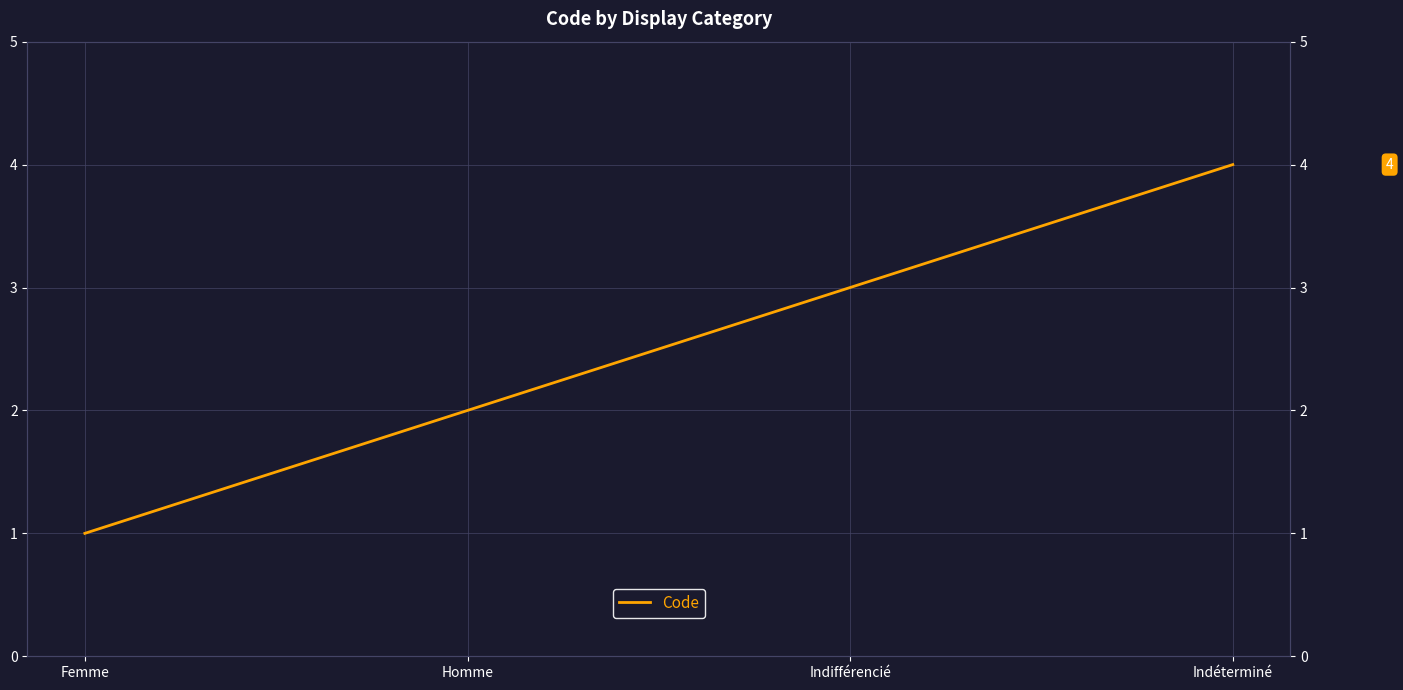

What value does the data have at Indifférencié?

3